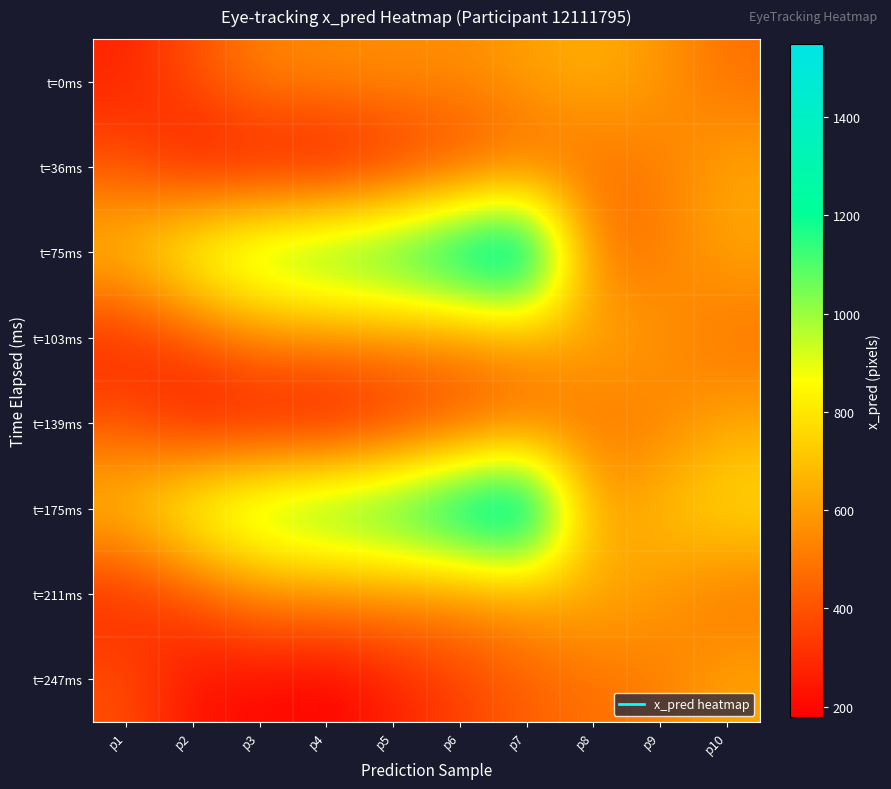

Which series has the largest range (max minus min)?

t=75ms